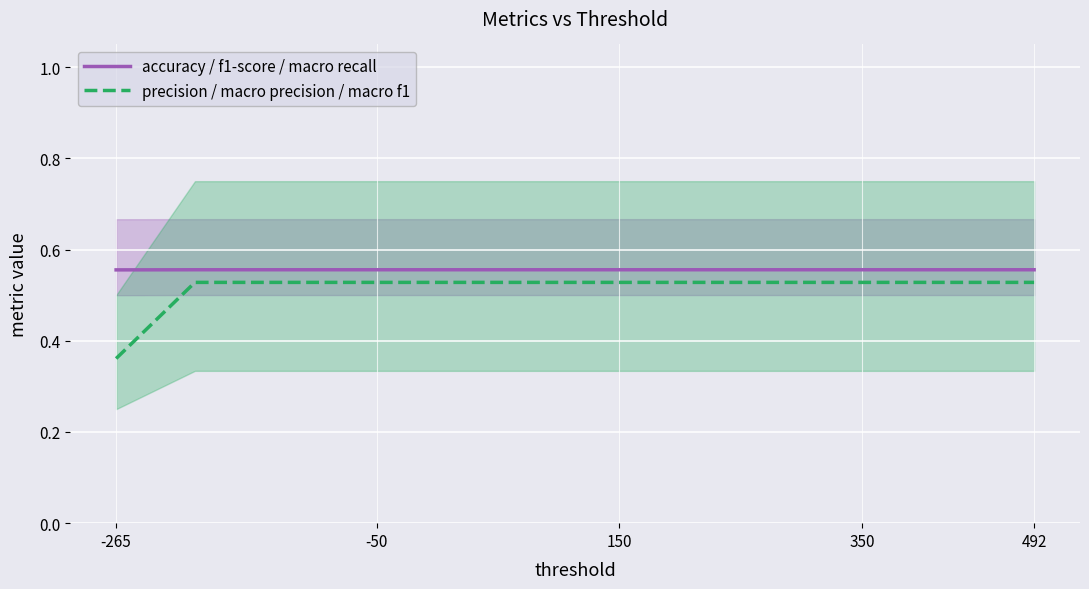

True or false: precision / macro precision / macro f1 has a value of 0.1 at -50.

False